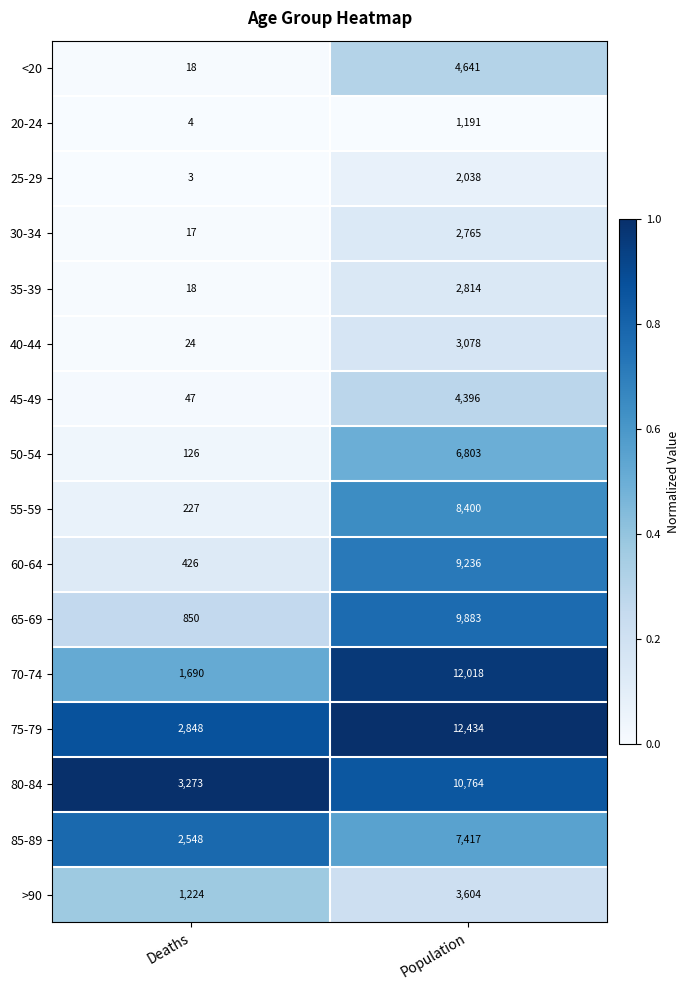

What is the total value across all series at Deaths?

13343